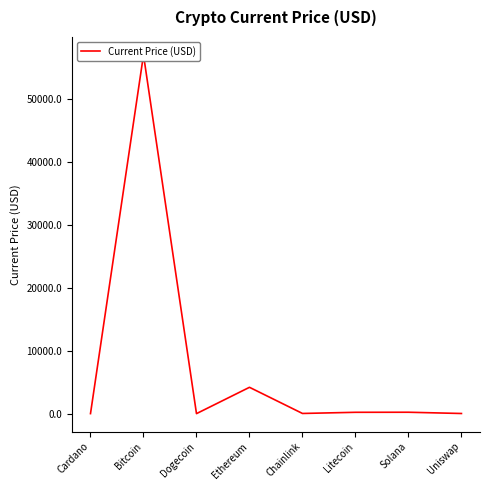

What is the sum of all values?

61588.4